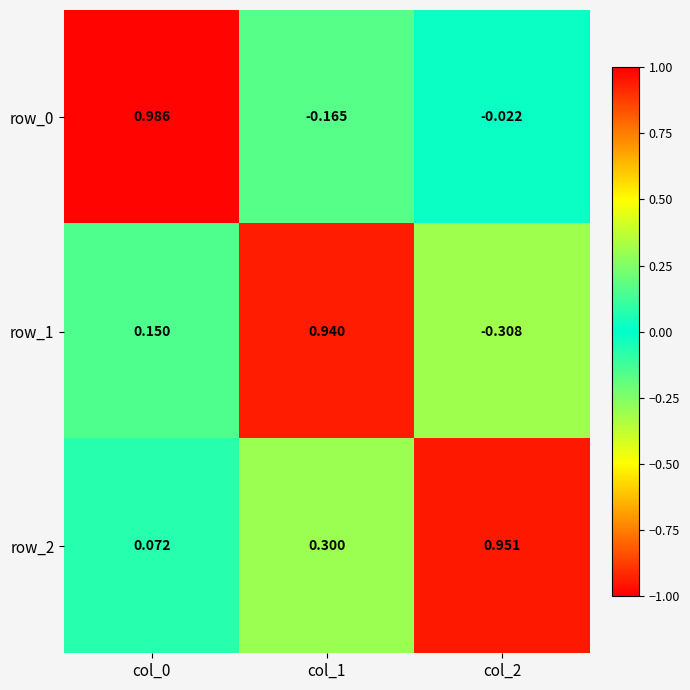

What is the difference between the row_2 values at col_1 and col_0?

0.2